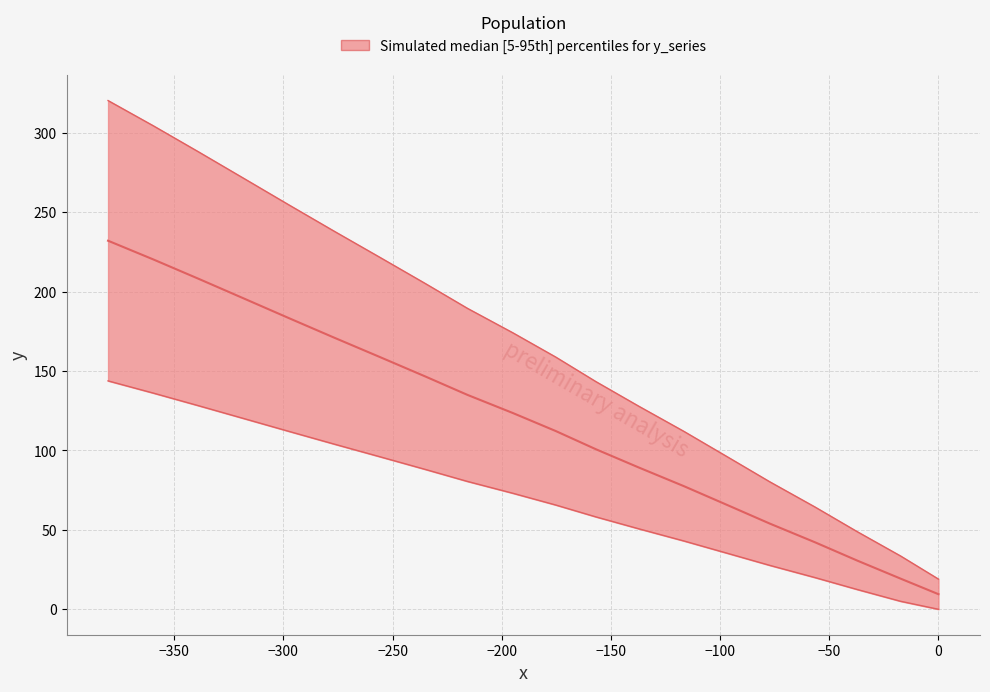

Read the value at −150.

96.2